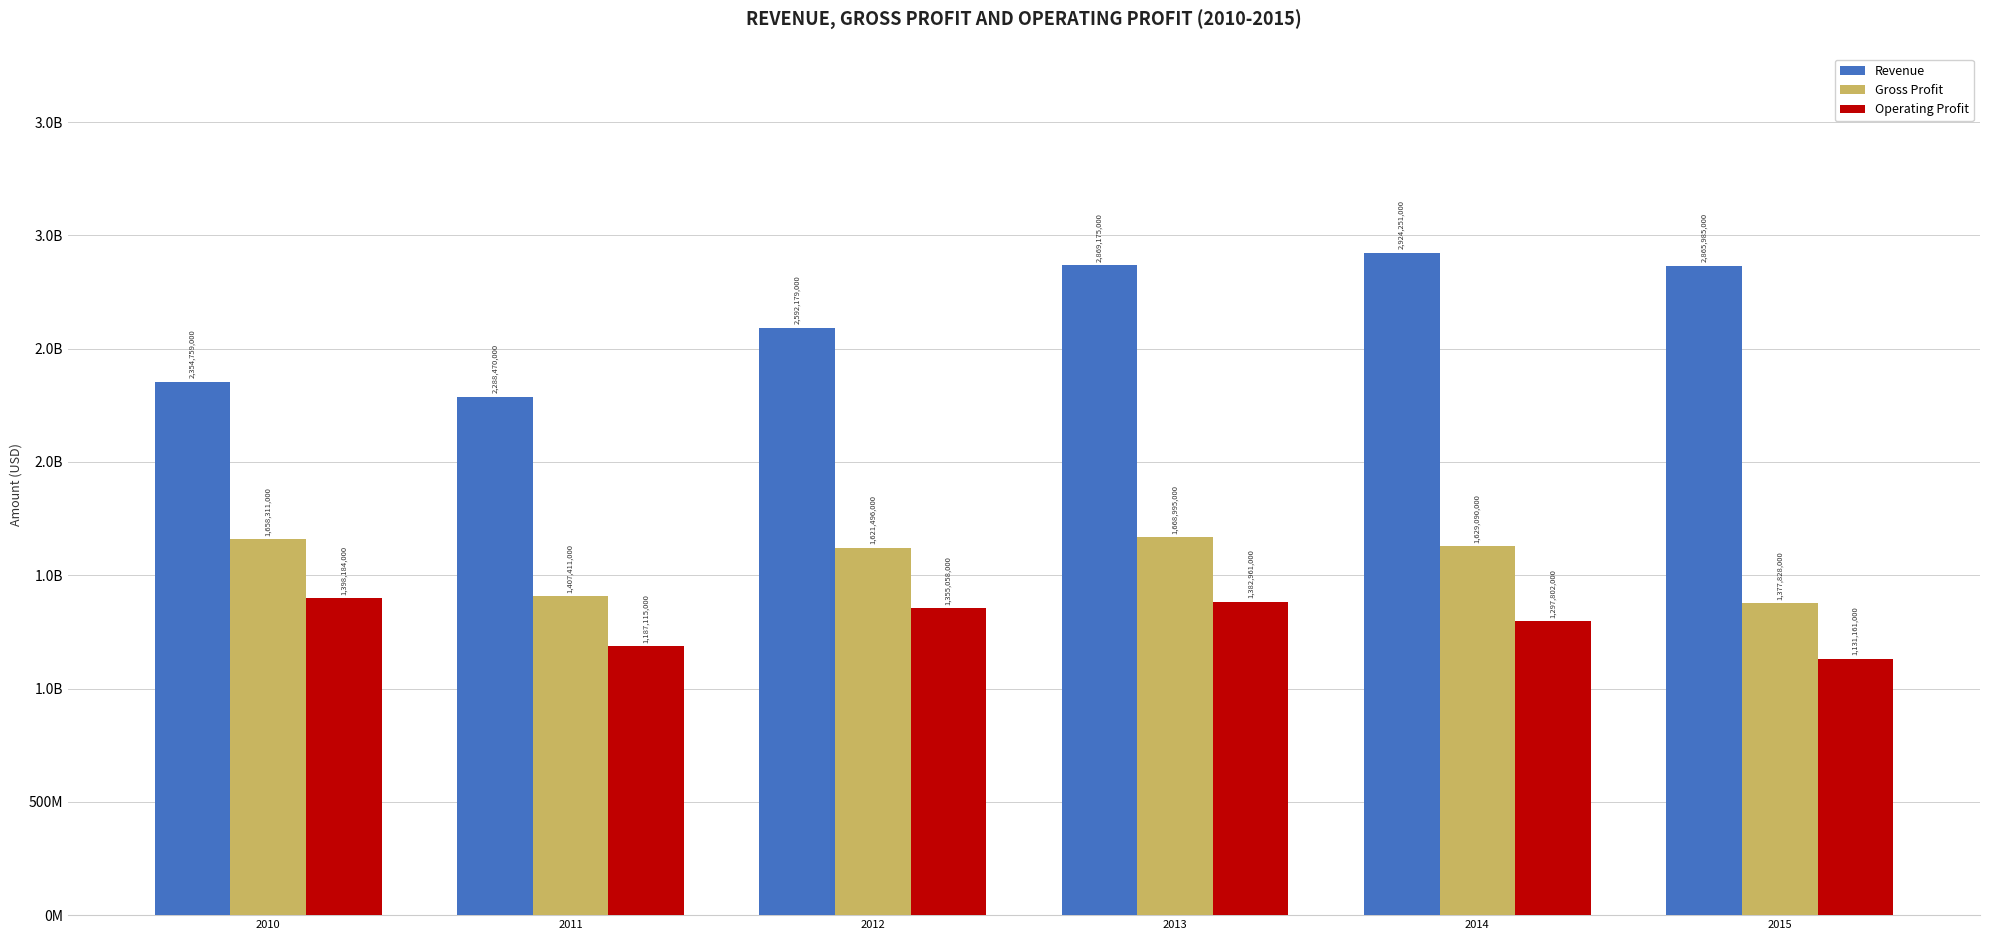

What are all the series names shown in the legend?

Revenue, Gross Profit, Operating Profit